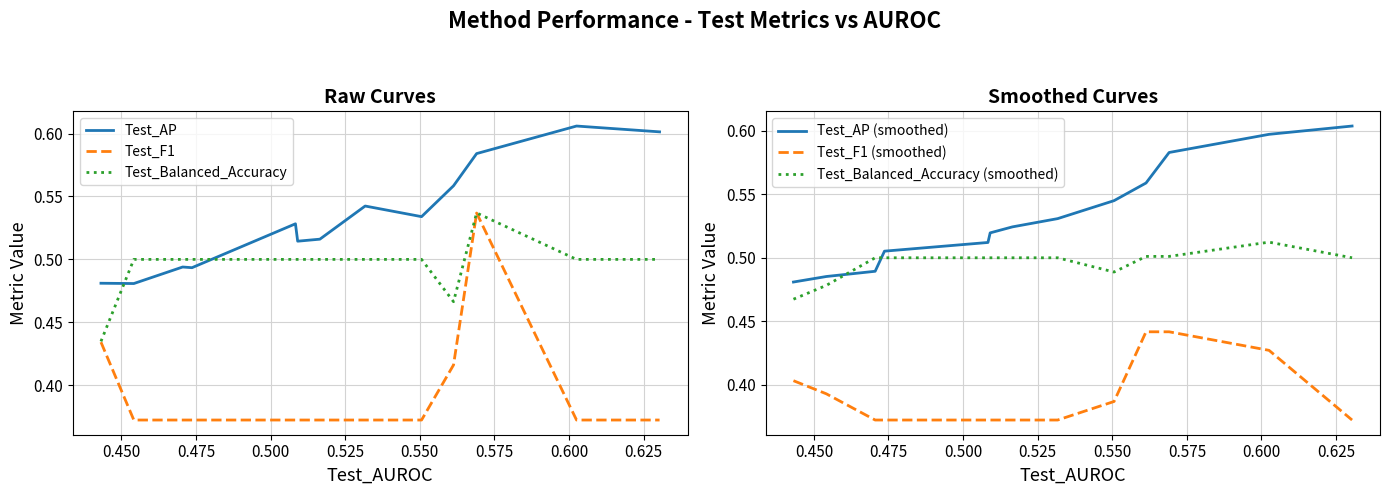

True or false: Test_F1 (smoothed) and Test_AP (smoothed) cross at least once.

False